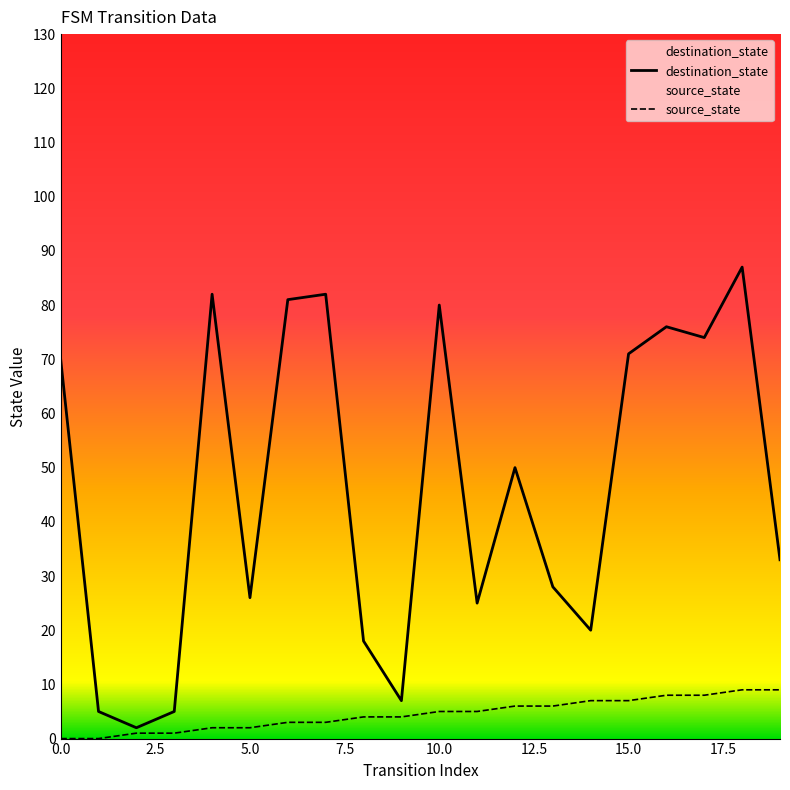

True or false: source_state and destination_state intersect in this chart.

False